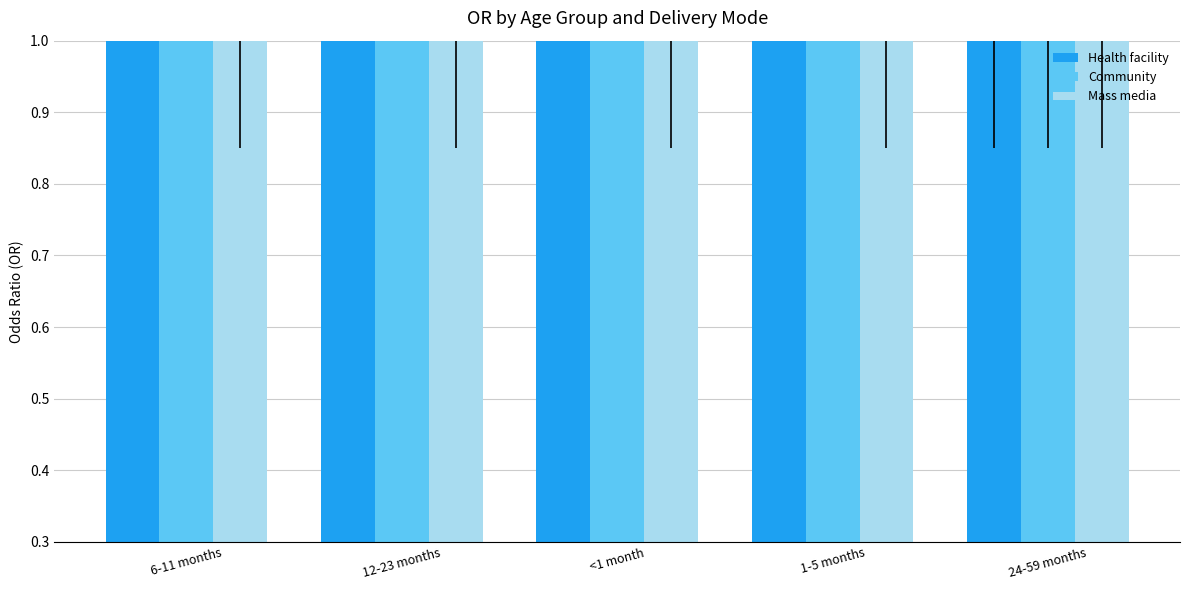

List the labels in order of Health facility value, smallest first.

24-59 months, 6-11 months, 12-23 months, <1 month, 1-5 months